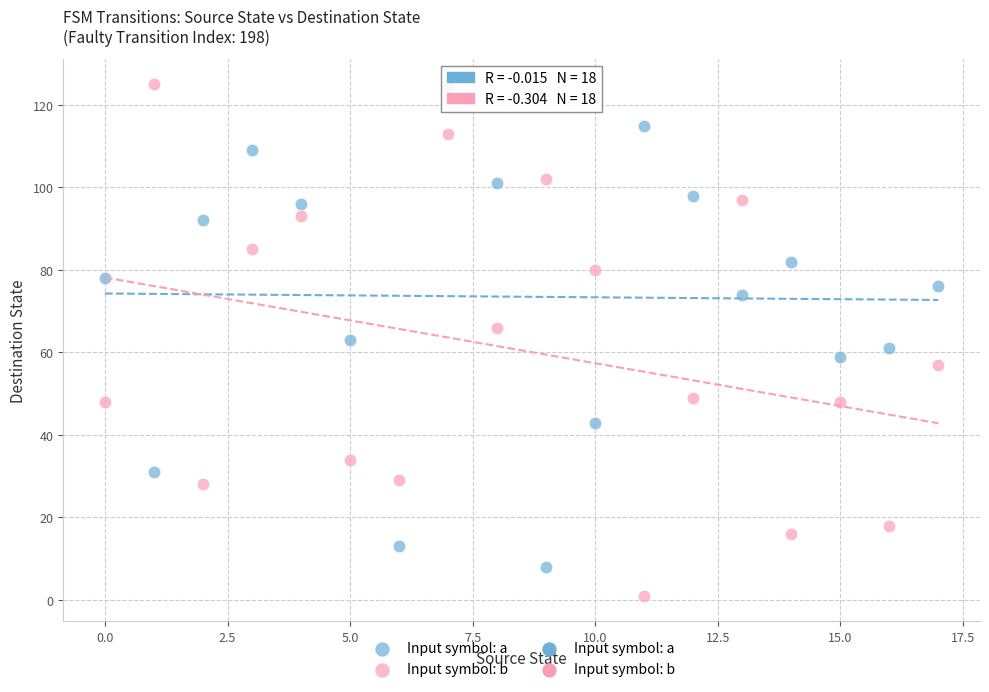

Across all data points, what is the range of Y values (max minus min)?

124